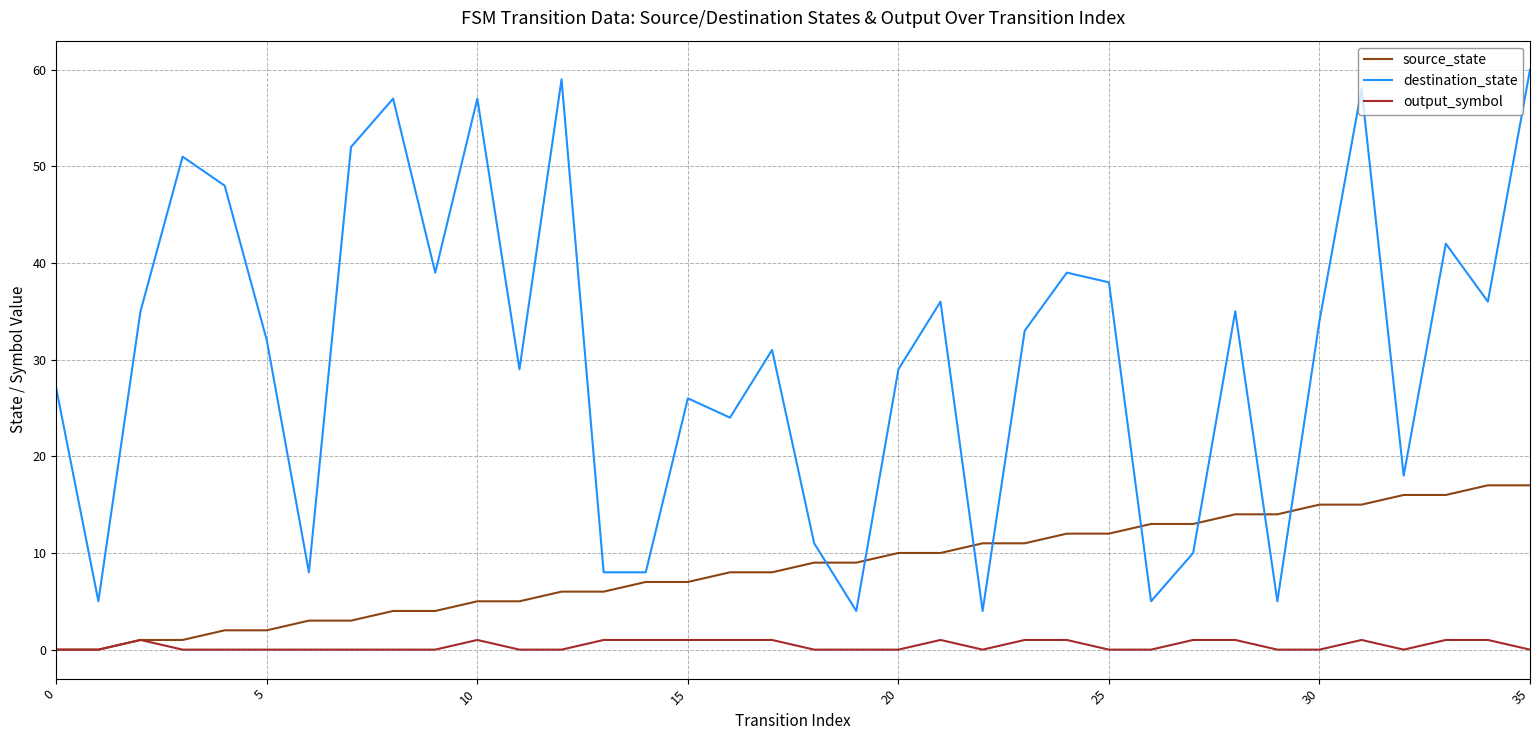

True or false: output_symbol and destination_state intersect in this chart.

False